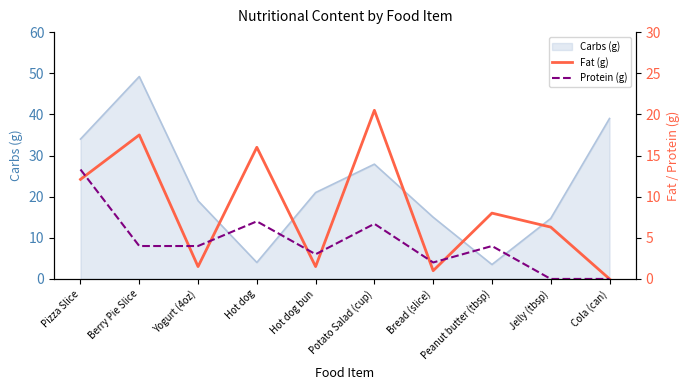

What is the highest value of the Carbs (g) series?

49.2